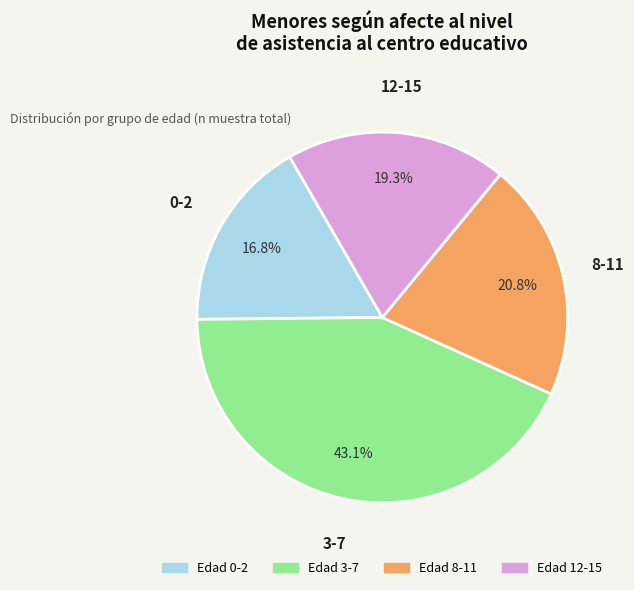

Does any single category account for the majority?

No